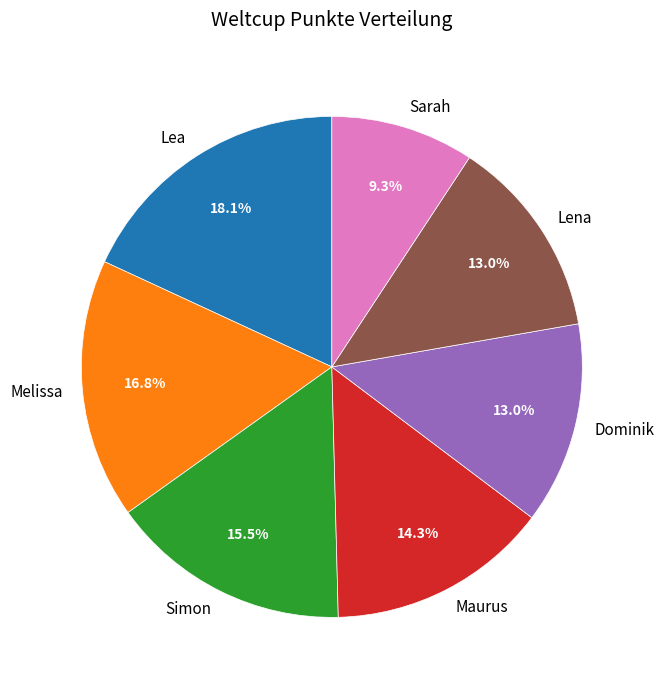

Is there any slice that represents more than half of the pie?

No